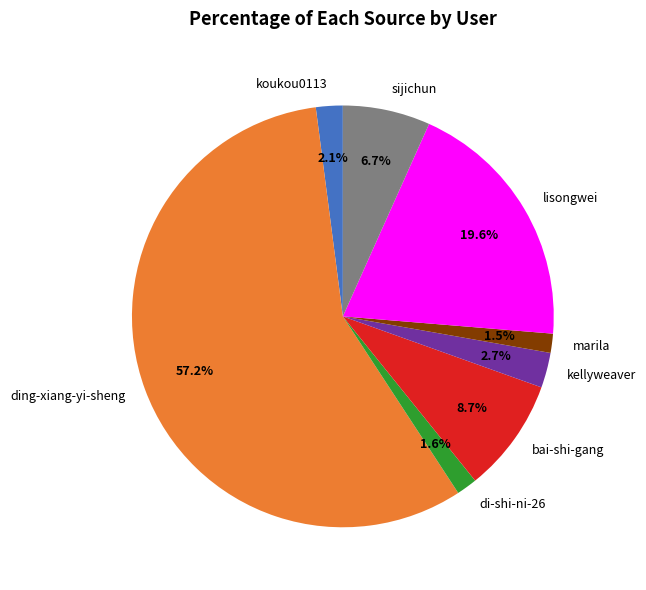

To the nearest percent, what percentage of the pie is koukou0113?

2%